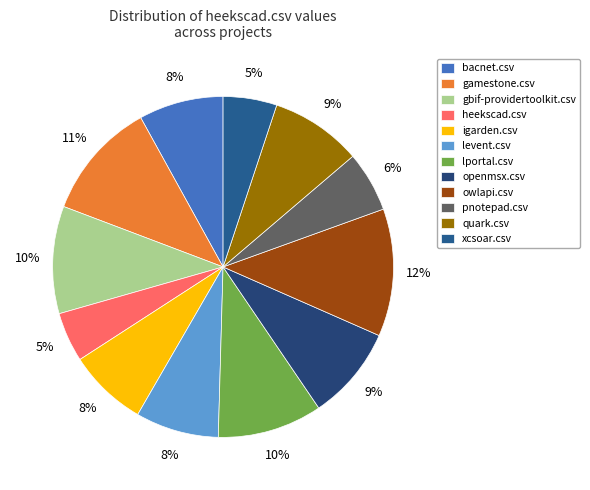

To the nearest percent, what is the combined percentage of pnotepad.csv and lportal.csv?

16%